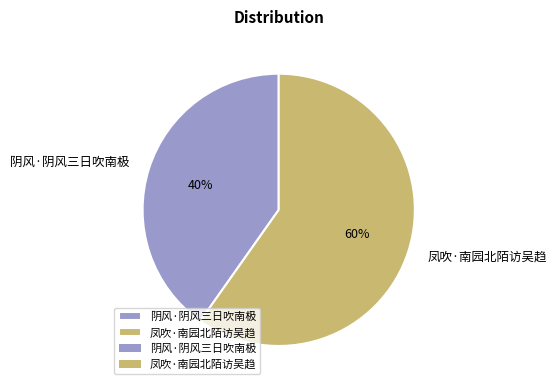

What is the ratio of the value at 阴风·阴风三日吹南极 to the value at 凤吹·南园北陌访吴趋?

0.7